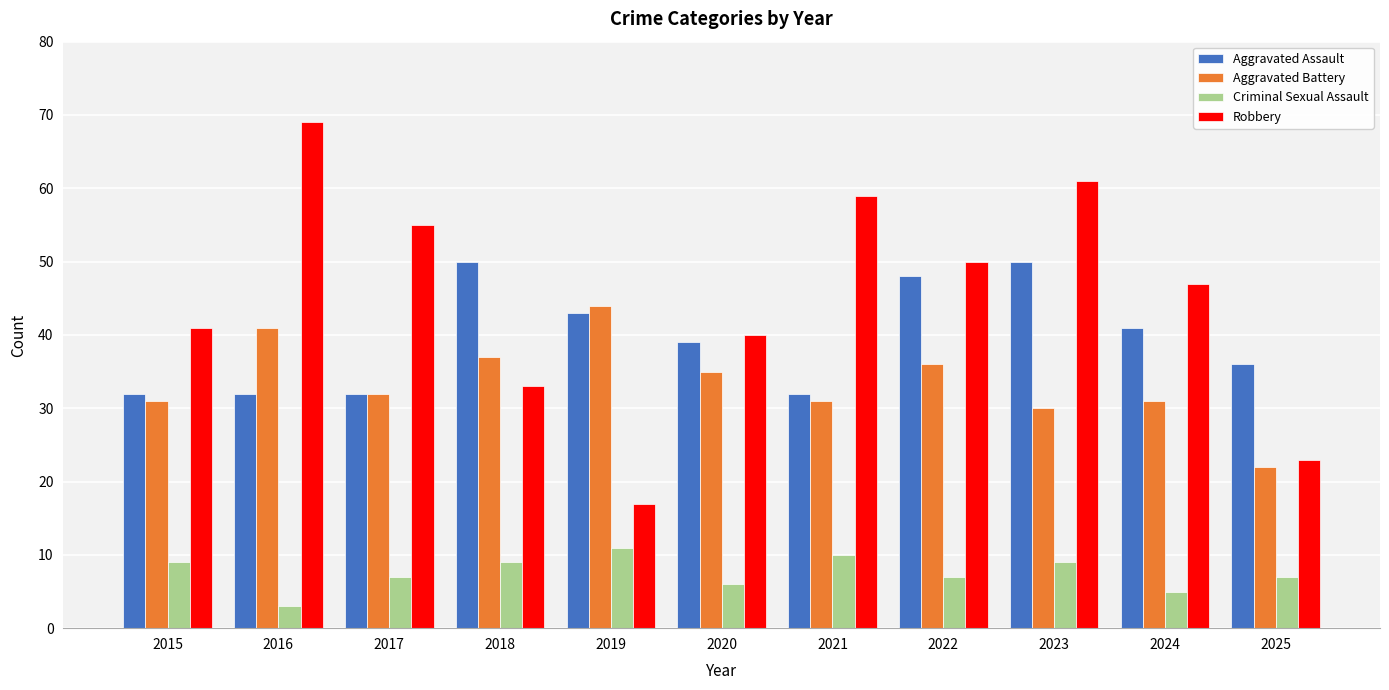

List the series in order of their peak value, highest first.

Robbery, Aggravated Assault, Aggravated Battery, Criminal Sexual Assault